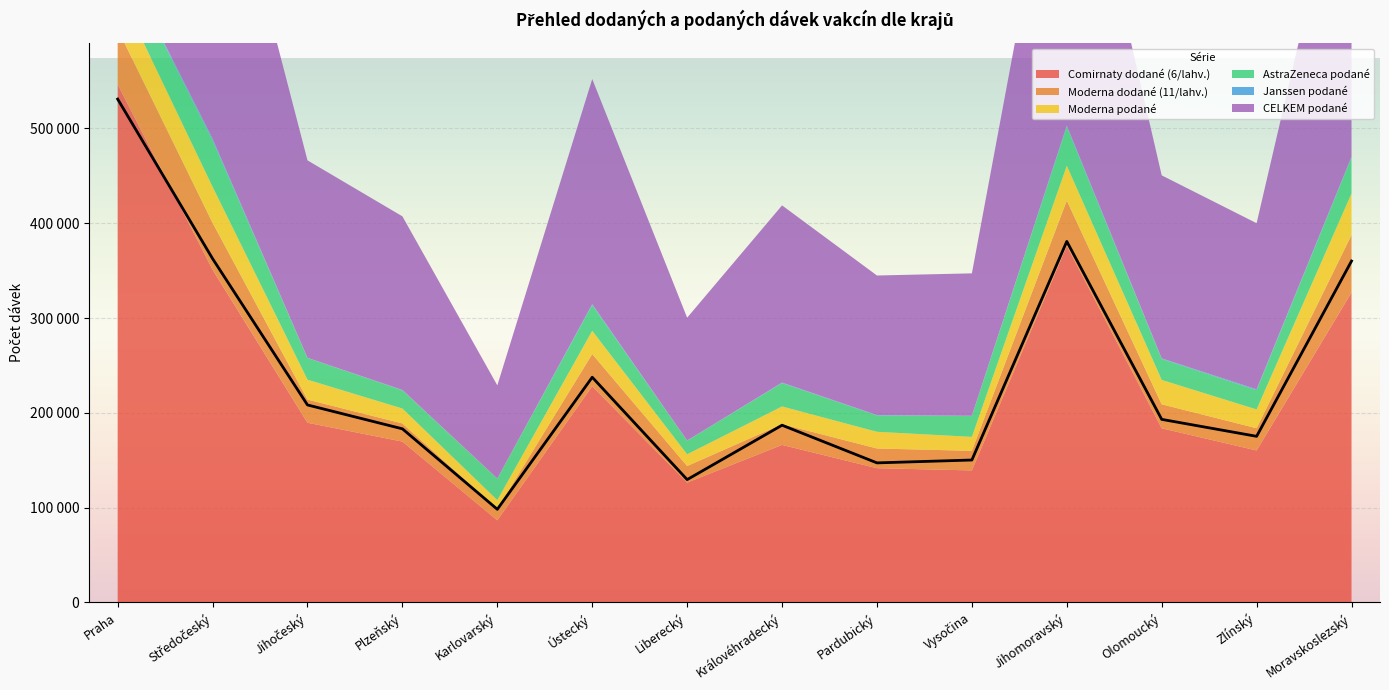

How many interior local valleys does the Janssen podané series have?

5